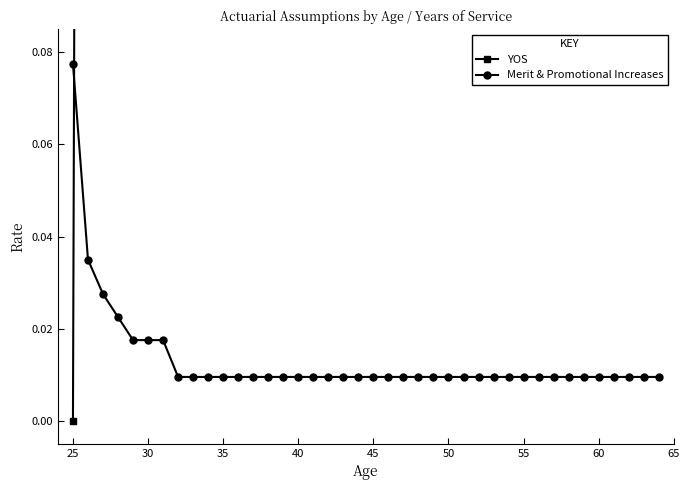

How many lines are shown in the chart?

2